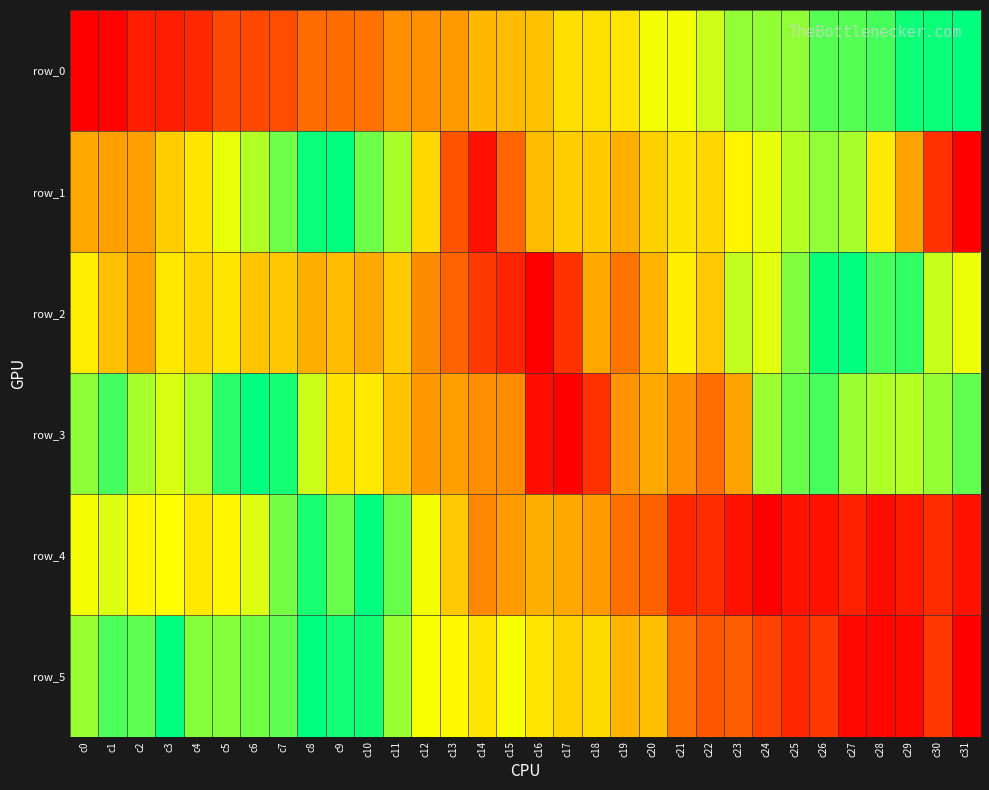

How many values in row_5 are above zero?

31